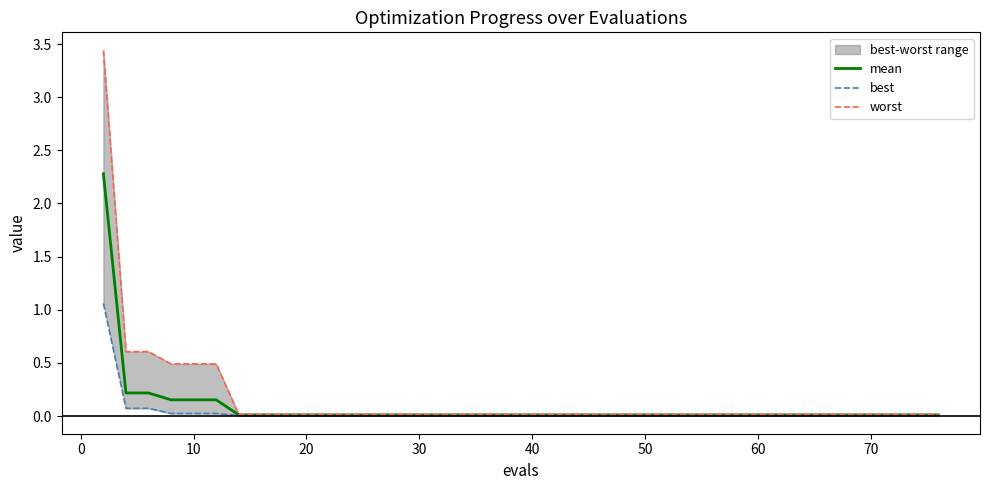

What is the maximum value for mean?

2.3